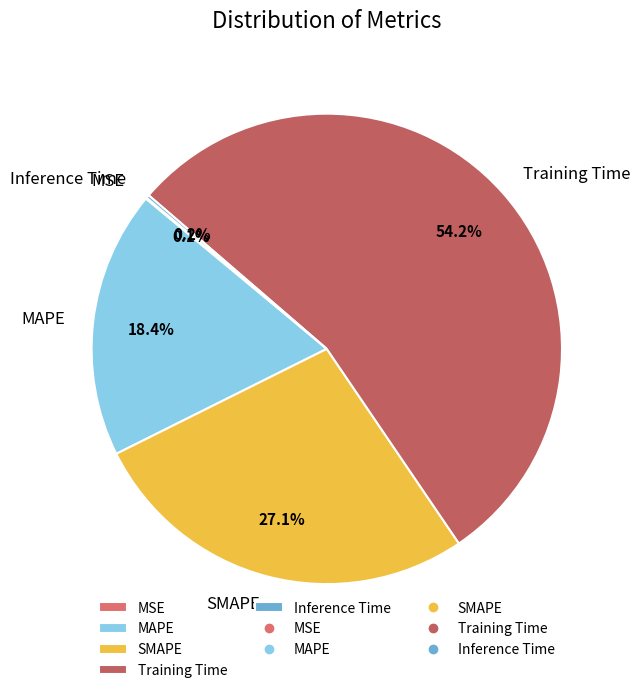

What percentage do Training Time and SMAPE together represent?

81.3%